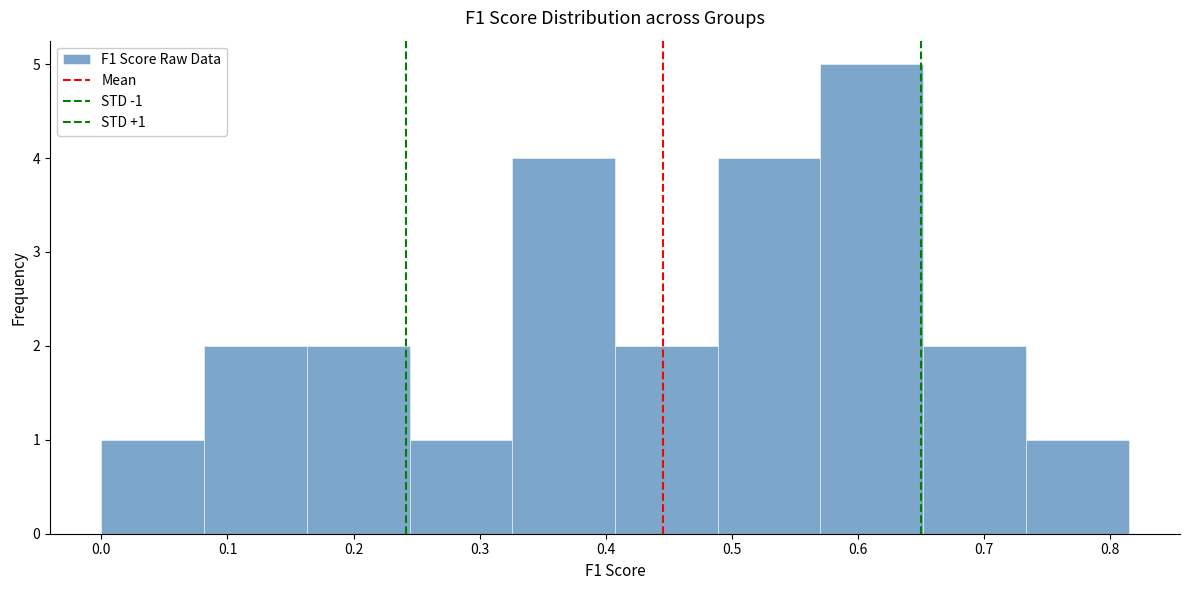

Which range on the x-axis has the tallest bar?

0.57 to 0.65